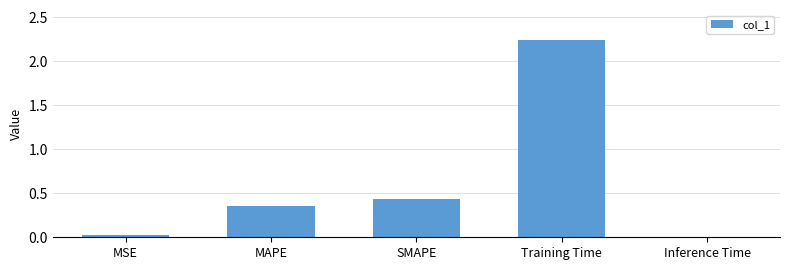

What is the sum of all values?

3.1